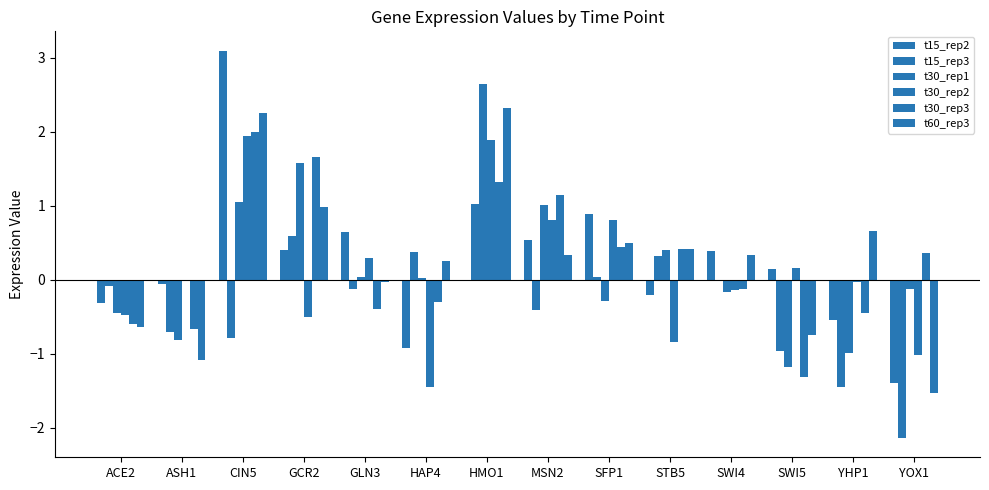

How many series are shown in this chart?

6